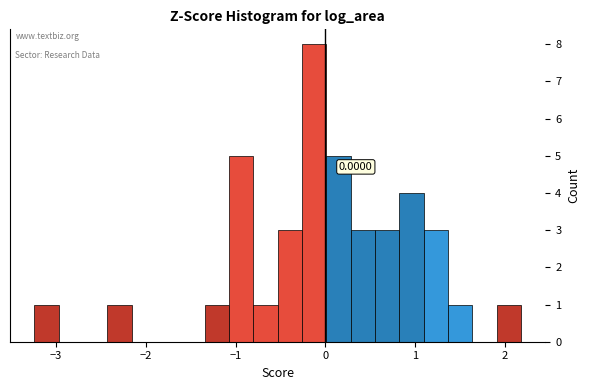

Around what value on the x-axis is the tallest bar? Give the approximate position of its centre, as read against the axis.

-0.1